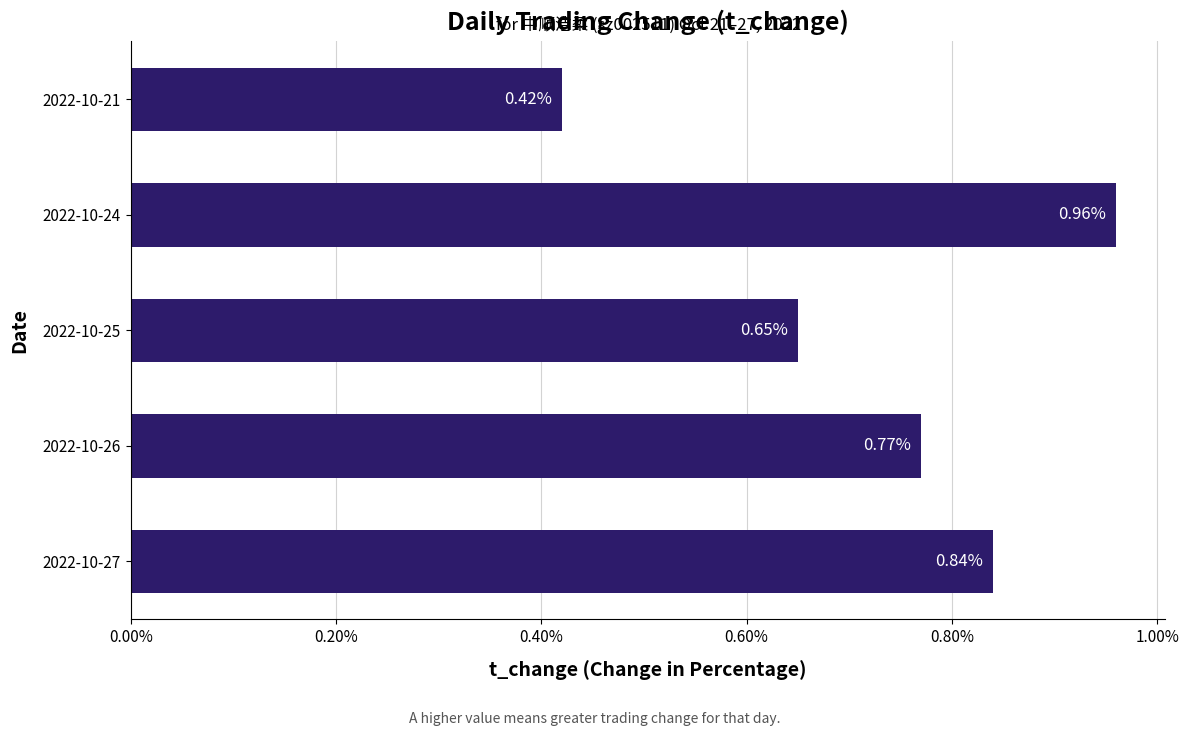

Which category has the highest value across all series?

2022-10-24